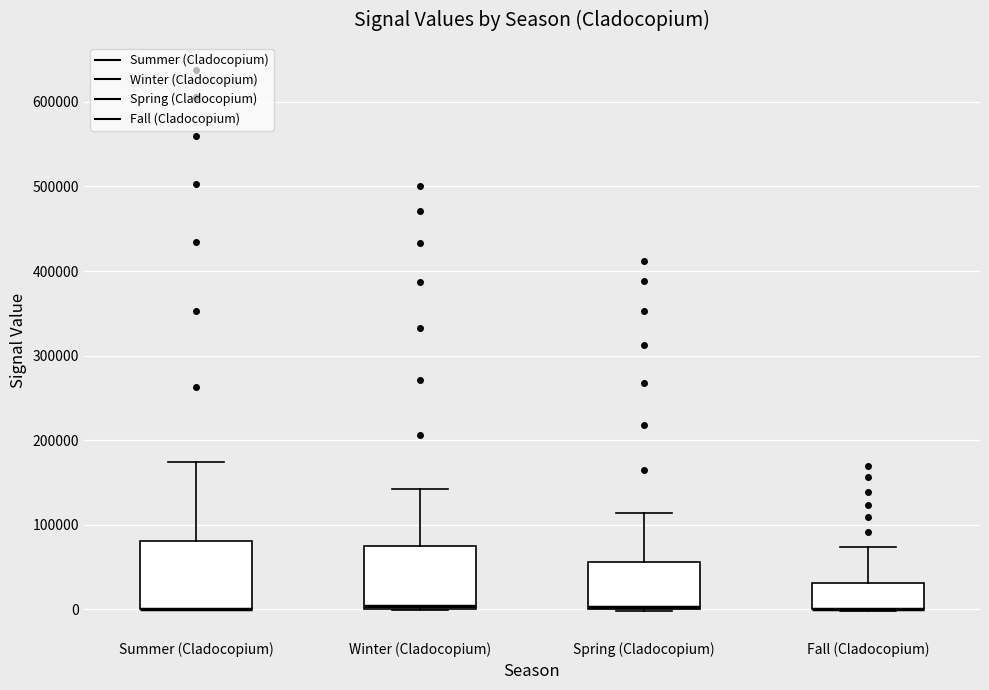

Where is the upper edge of the box for Summer (Cladocopium) on the y-axis? The values are not printed on the chart, so give them approximately, as read against the axis.

80000